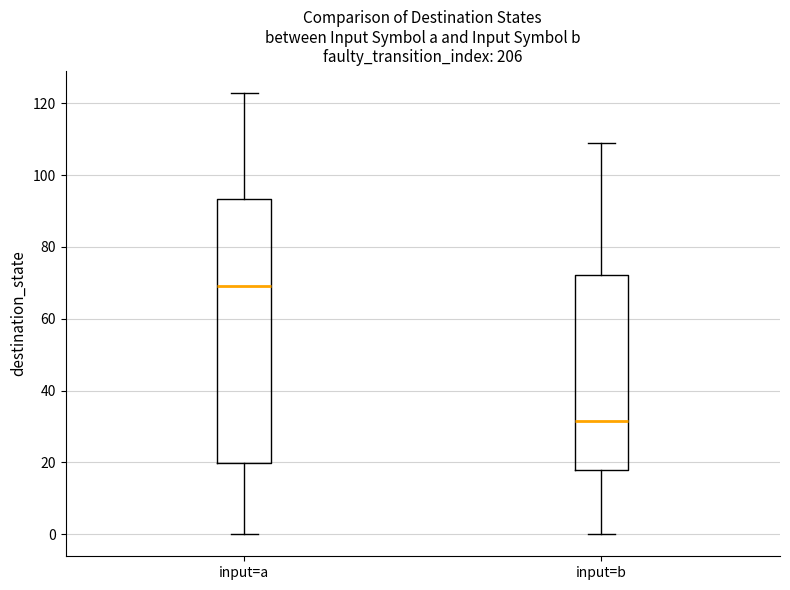

Where does the median line of the box for input=a sit on the y-axis? The values are not printed on the chart, so give them approximately, as read against the axis.

70